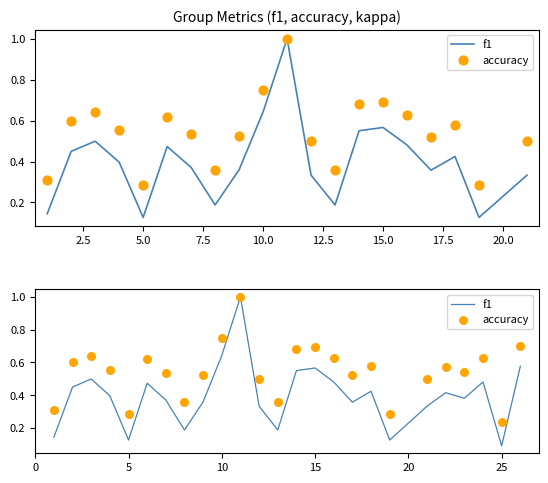

At how many categories does at least one series exceed 0?

25